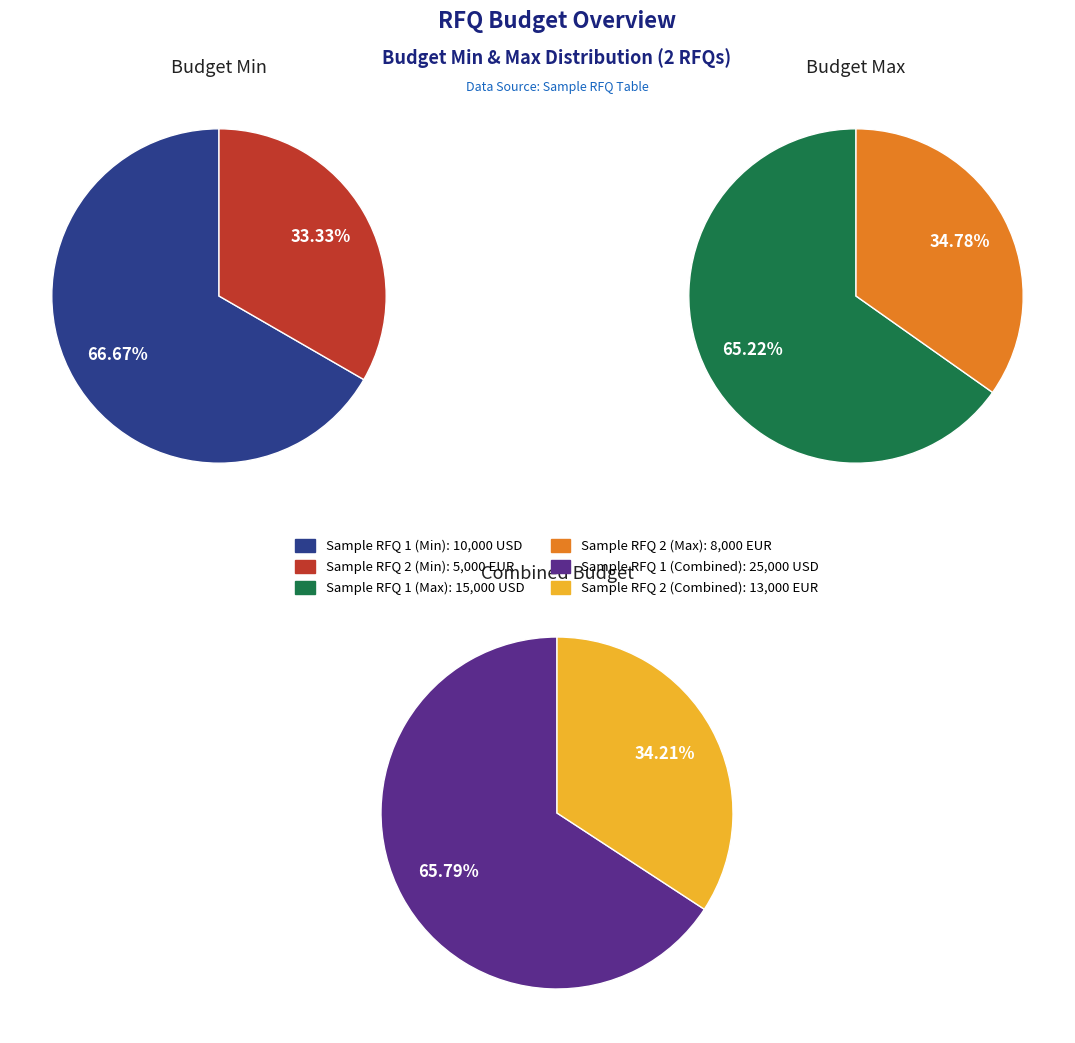

How much of the chart is everything except Sample RFQ 2?

66.7%